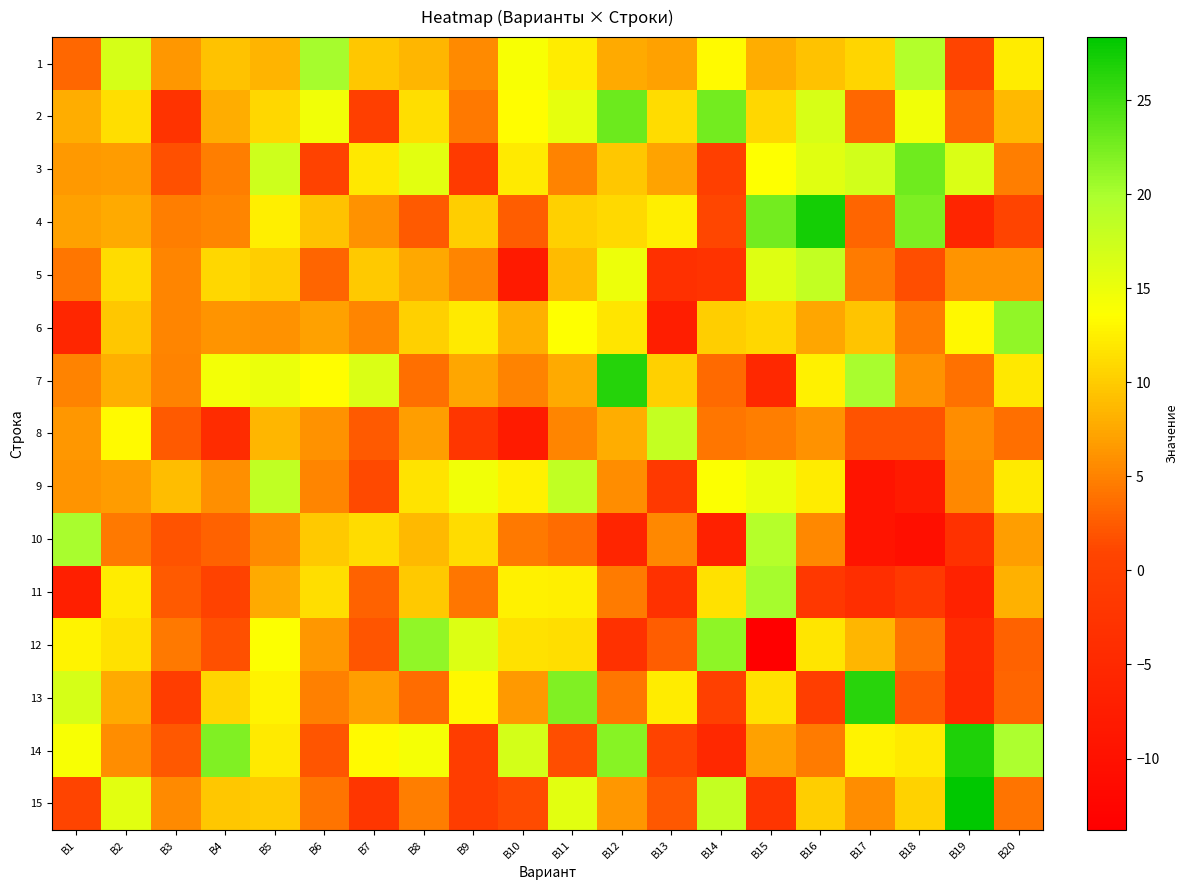

Which series has the largest total across all categories?

2